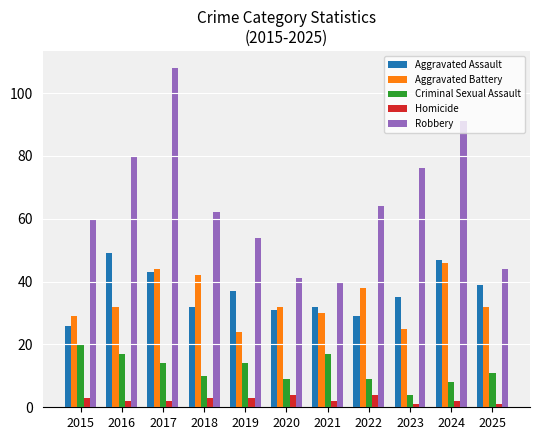

What is the smallest value displayed?

1